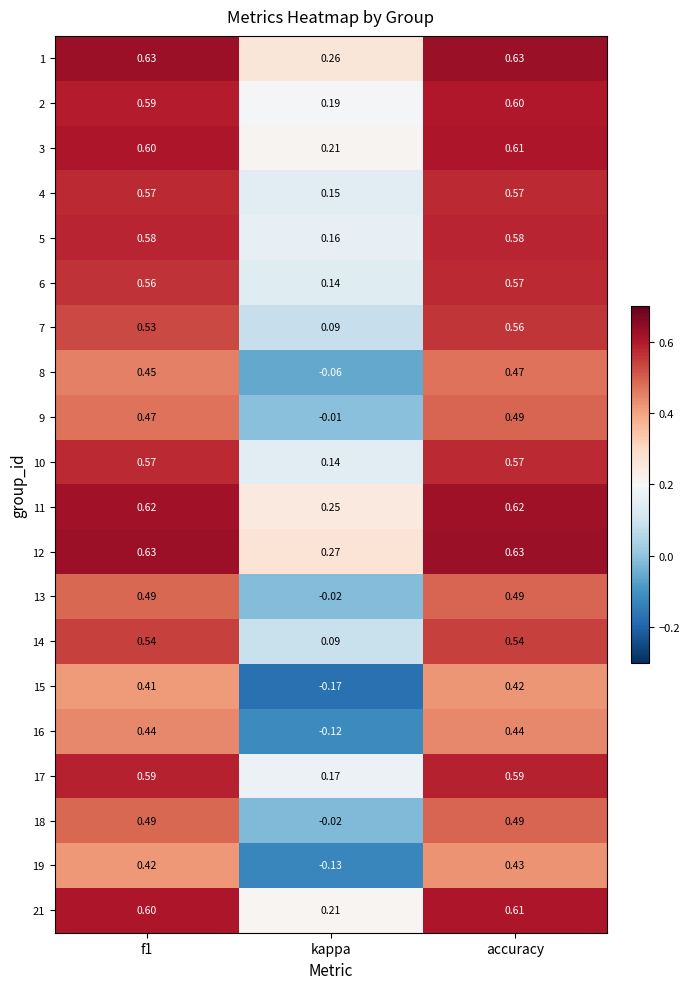

Where is 1 nearest to the value 0?

kappa